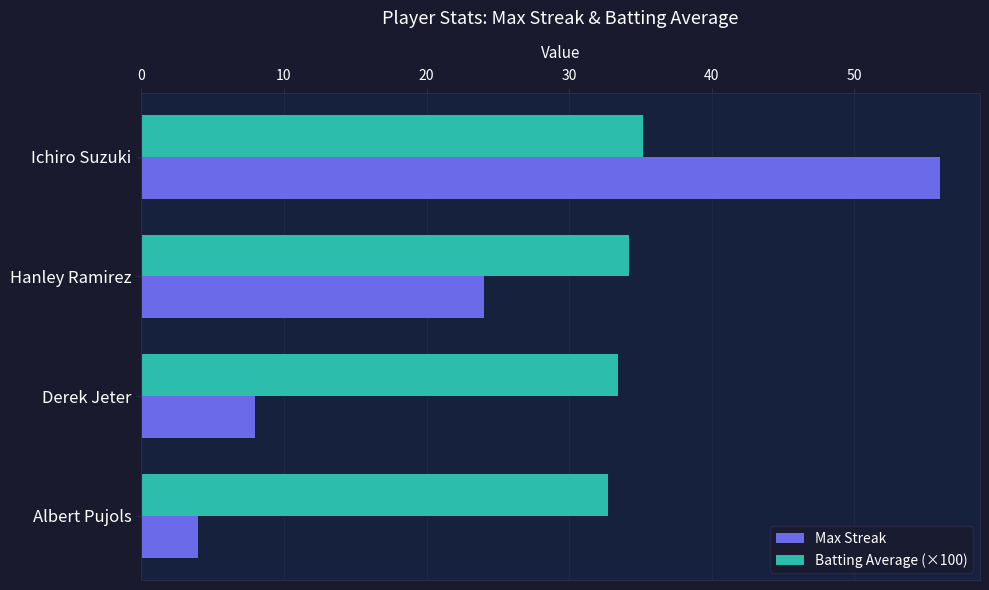

Which series has the widest spread of values?

Max Streak